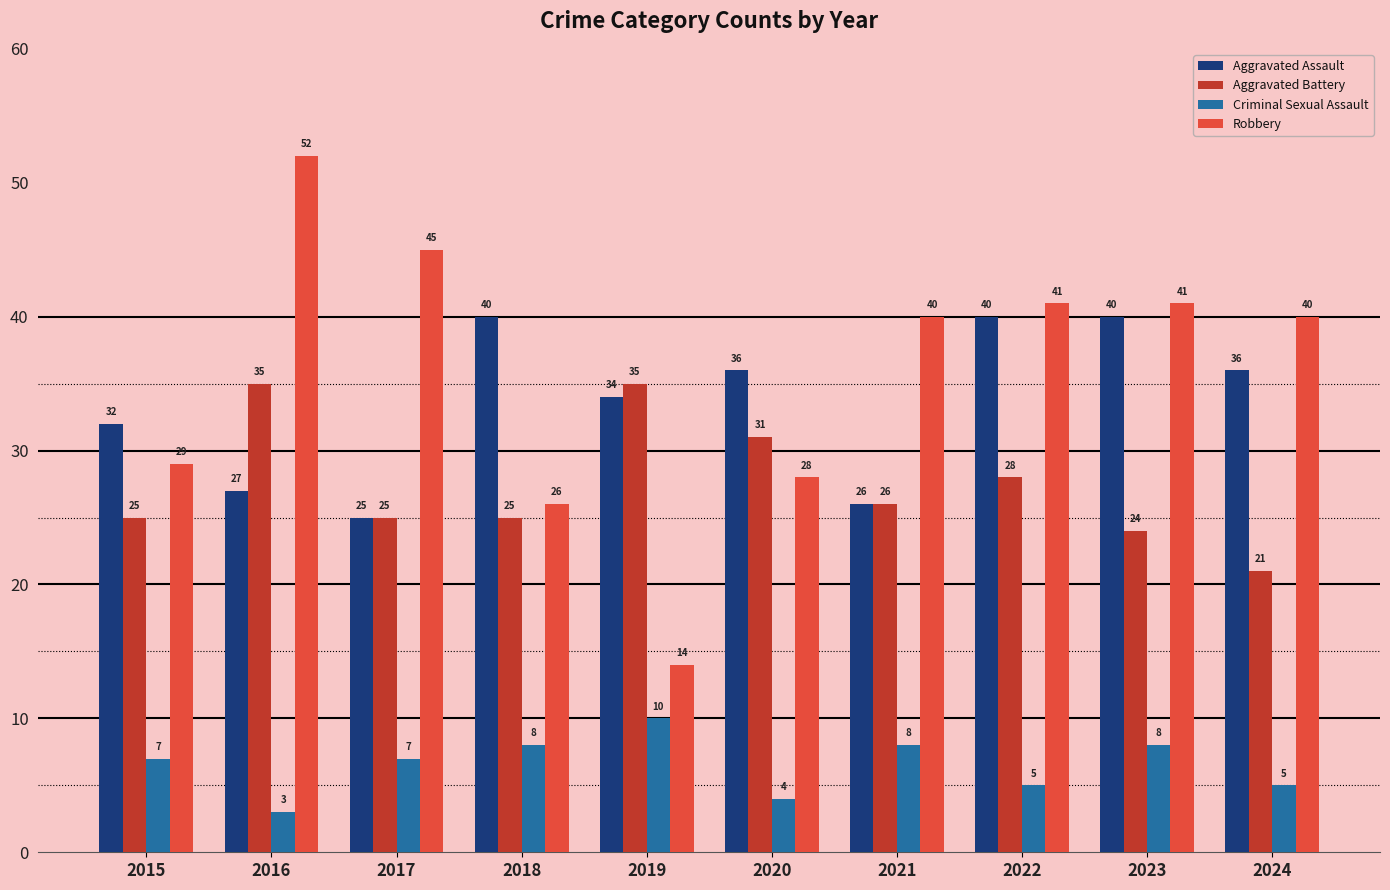

Reading left to right, transcribe all the data shown in this chart.

Aggravated Assault: 32	27	25	40	34	36	26	40	40	36
Aggravated Battery: 25	35	25	25	35	31	26	28	24	21
Criminal Sexual Assault: 7	3	7	8	10	4	8	5	8	5
Robbery: 29	52	45	26	14	28	40	41	41	40